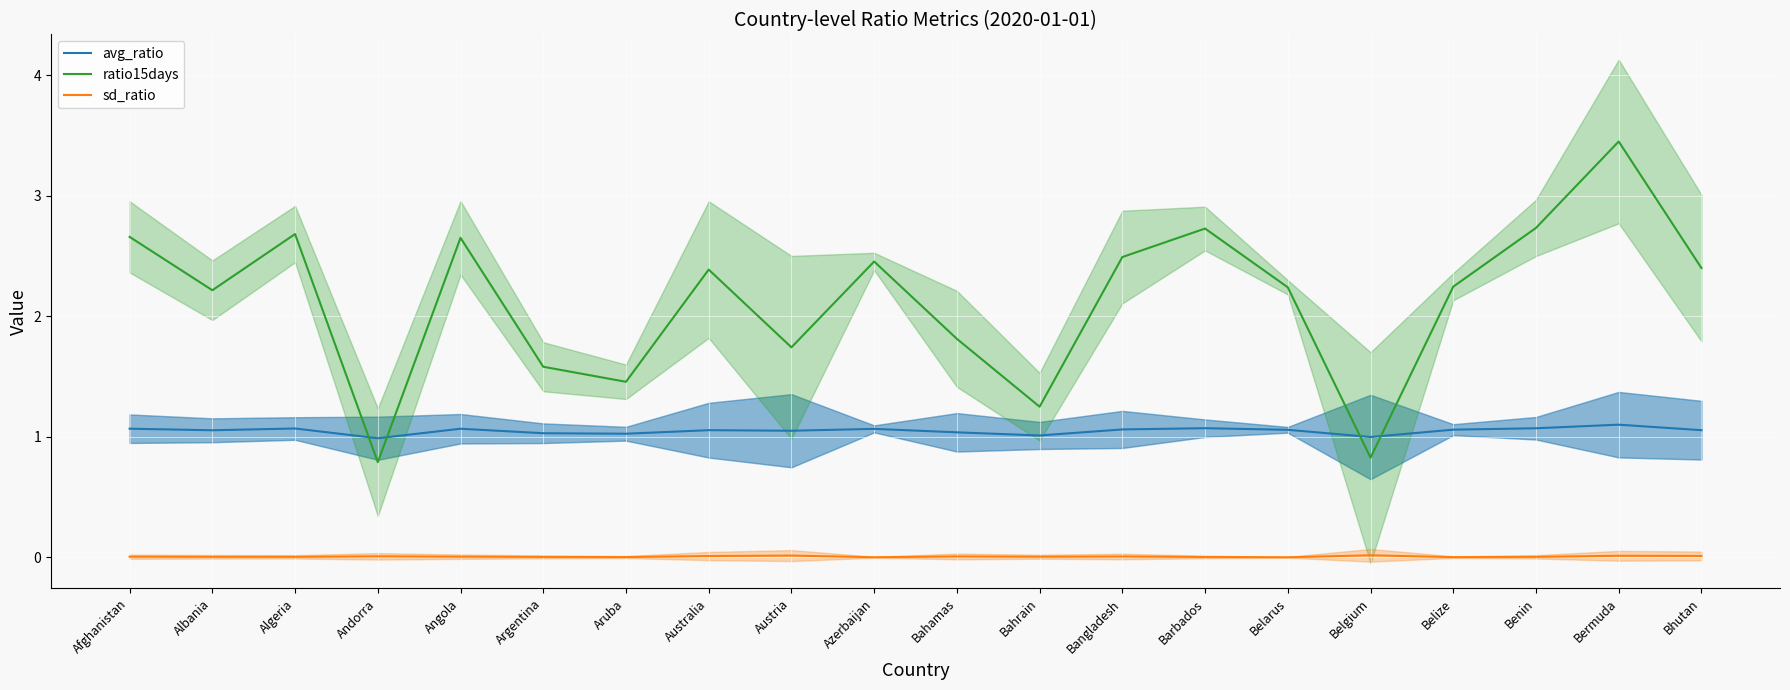

At which category does avg_ratio reach its first local peak?

Algeria